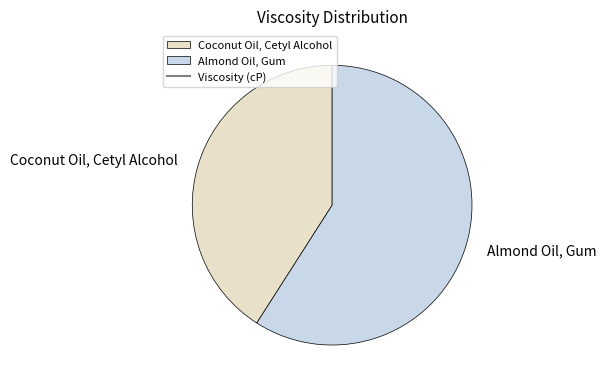

Does Almond Oil, Gum account for over 50% of the chart?

Yes